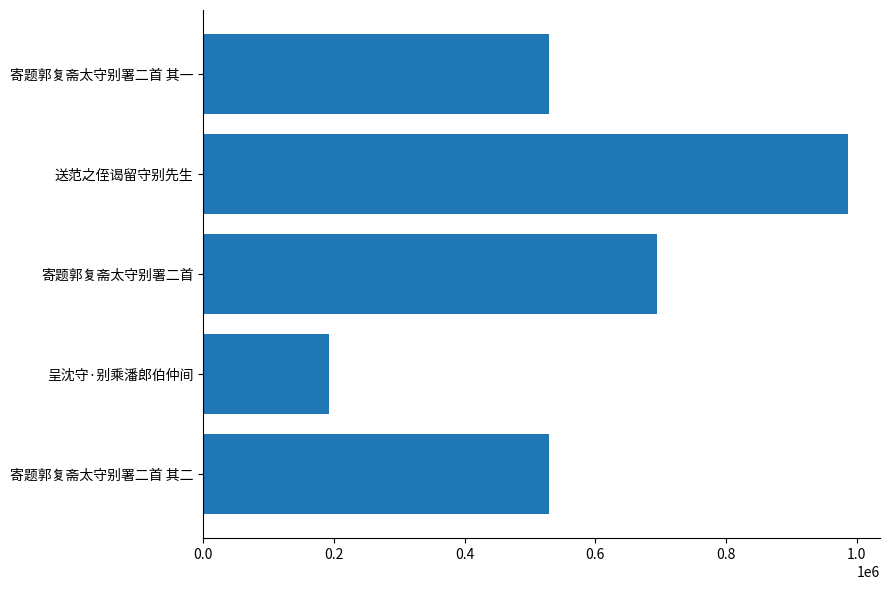

What is the difference between the maximum and minimum values?

794251